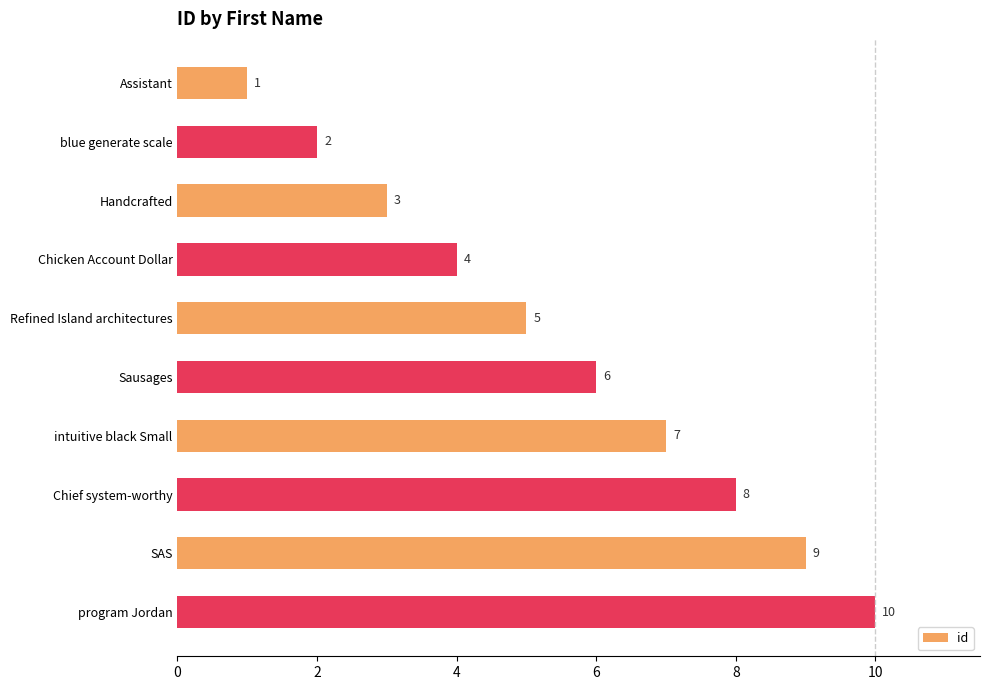

What is the difference between the maximum and minimum values?

9